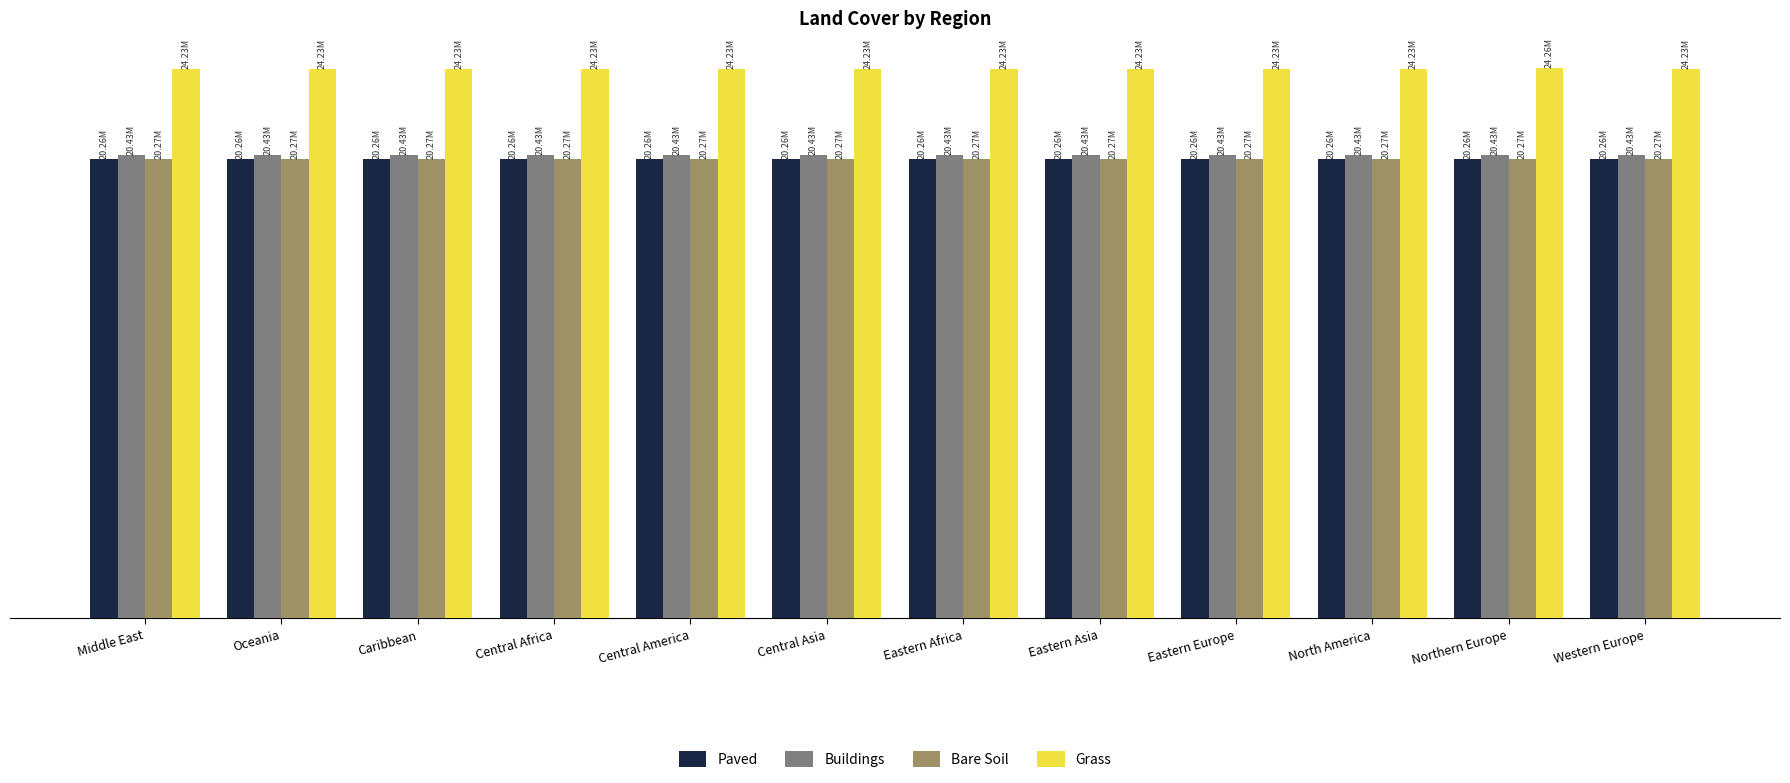

Does the chart contain stacked bars?

No